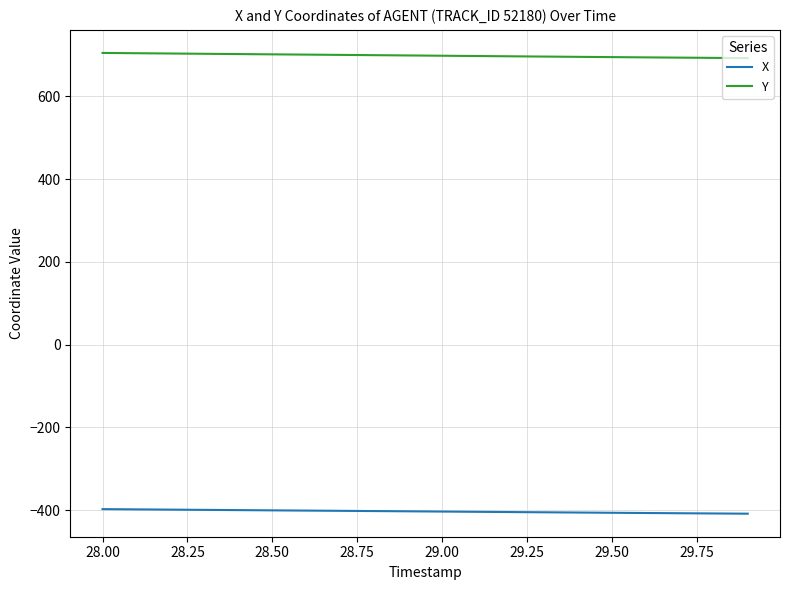

Rank the series by their average value, from lowest to highest.

X, Y